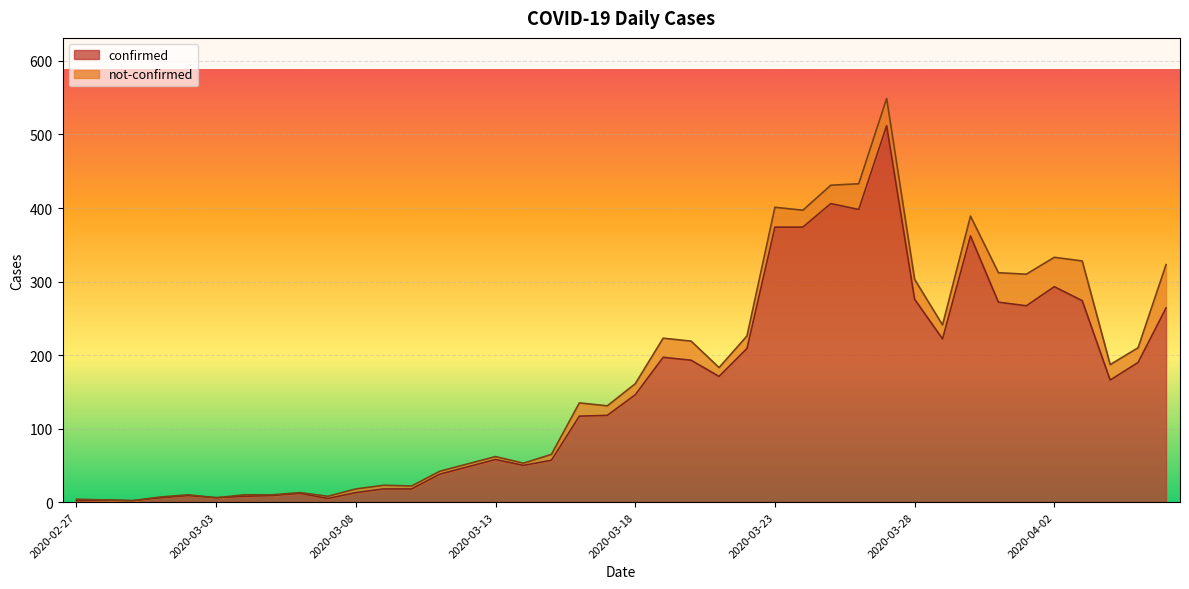

How many points are lower than both their immediate neighbors (excluding endpoints)?

9